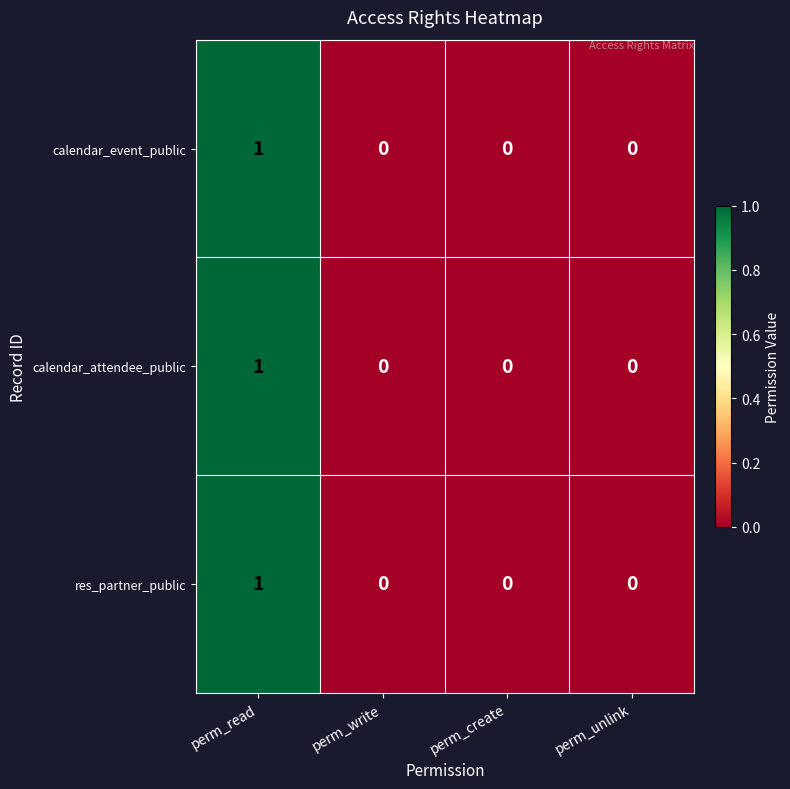

Reading left to right, what are all the values shown in this chart?

calendar_event_public: 1	0	0	0
calendar_attendee_public: 1	0	0	0
res_partner_public: 1	0	0	0